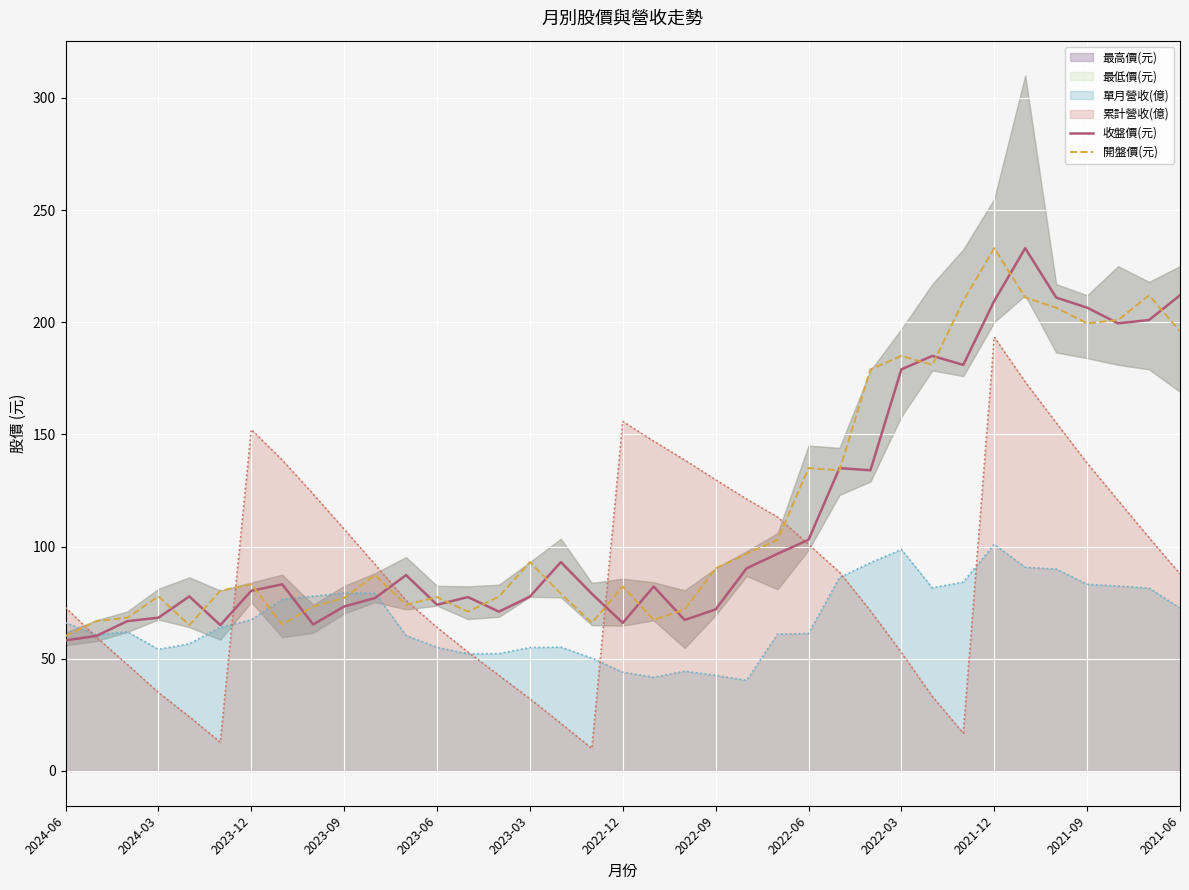

What is the maximum value for 單月營收(億)?

101.0